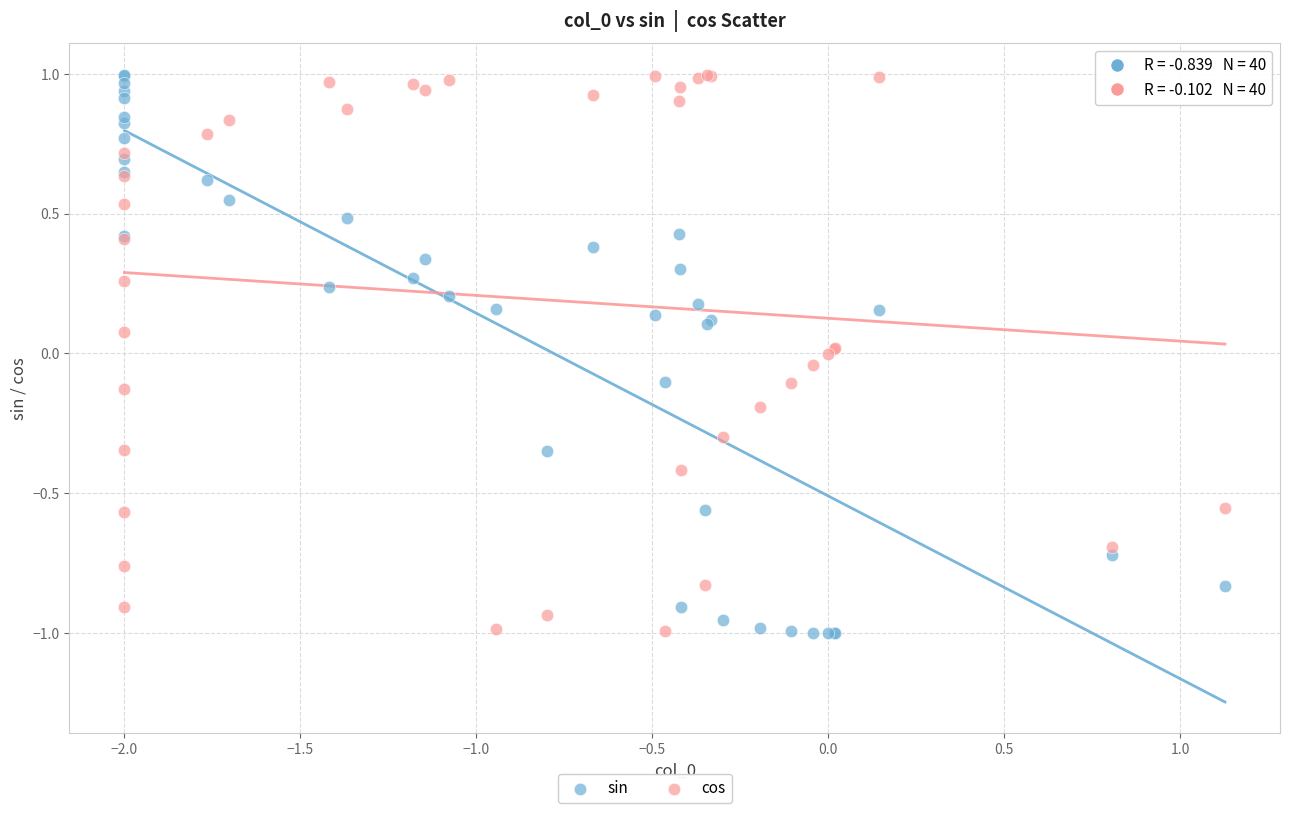

What is the X range (max minus min) for the scatter plot?

3.1